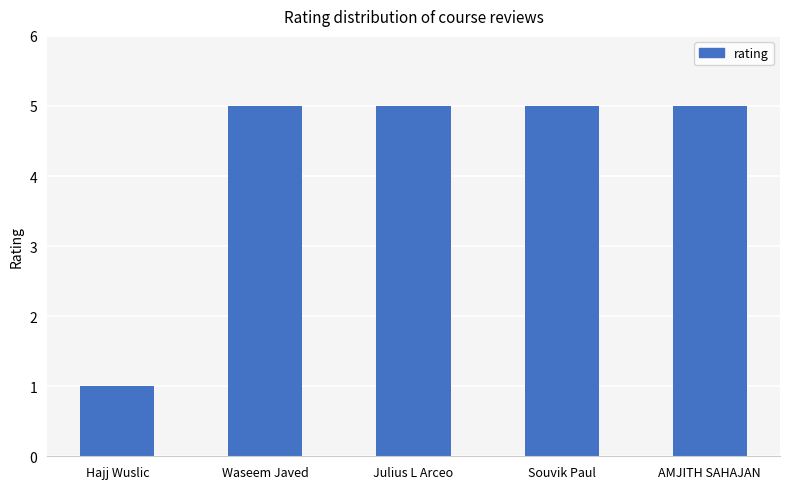

What is the approximate value at Souvik Paul?

5